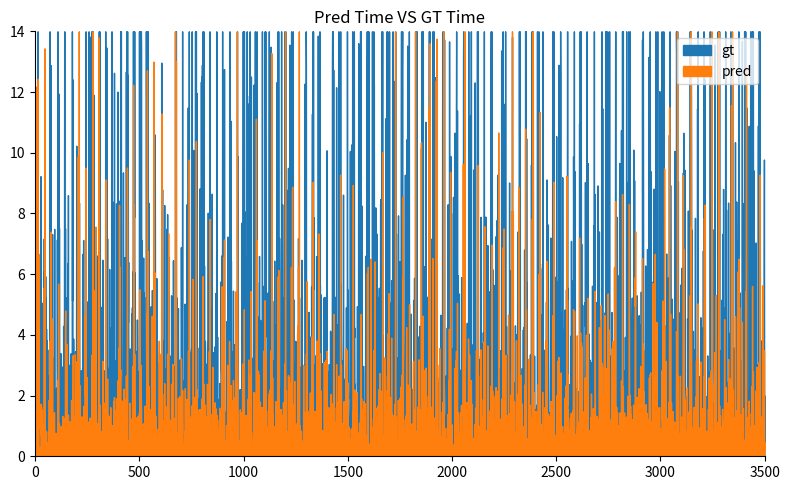

The pred series shows 1 at 22. True or false?

False